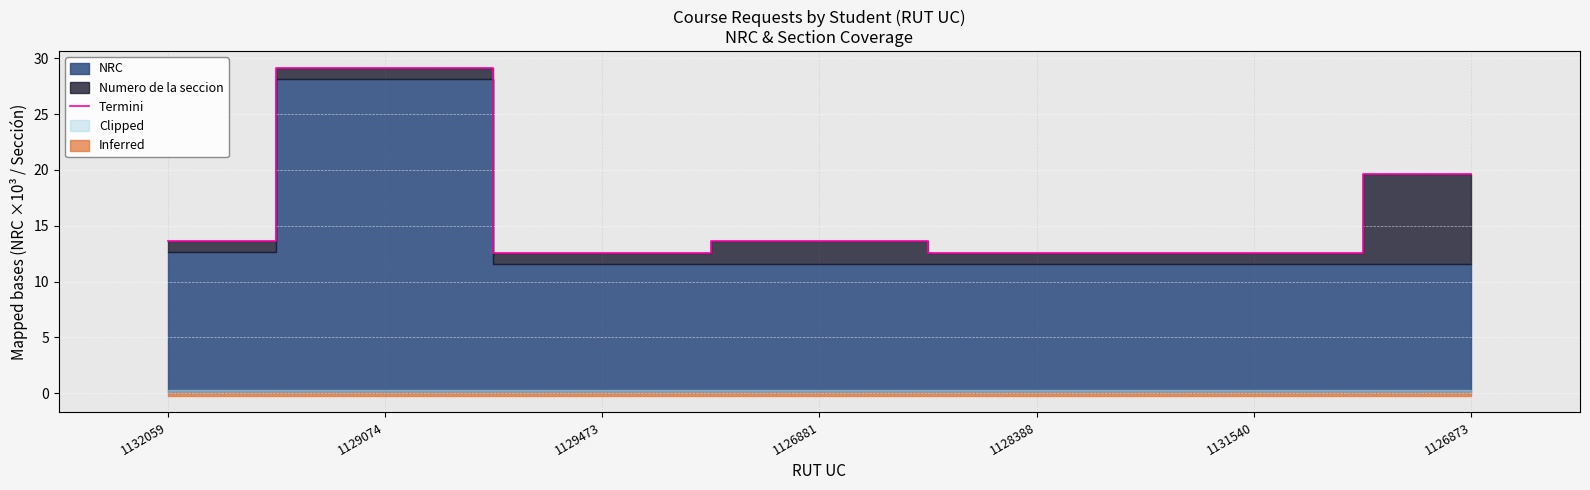

Reading left to right, list all the values displayed in this chart.

13.6	29.2	12.6	13.6	12.6	12.6	19.6